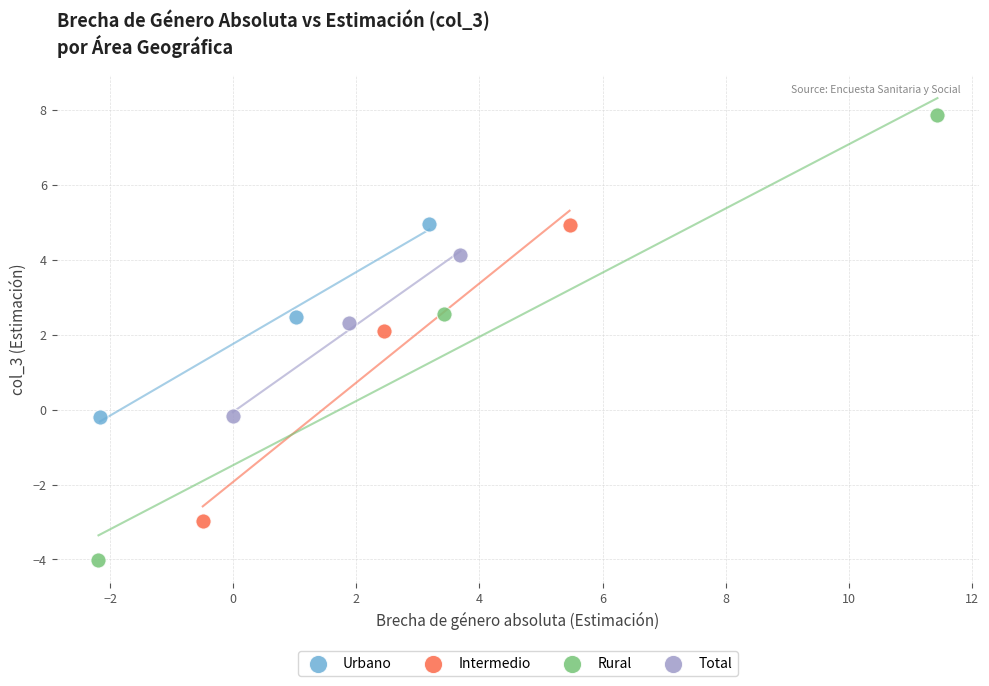

Which series has the largest Y range (max minus min)?

Rural